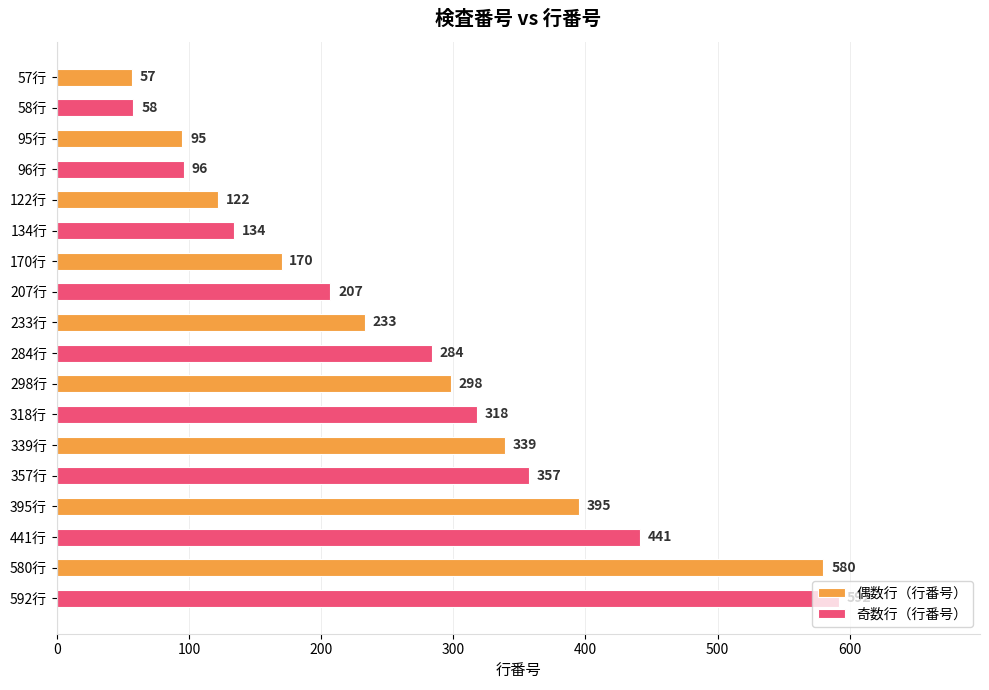

What is the average value of the 偶数行（行番号） series?

254